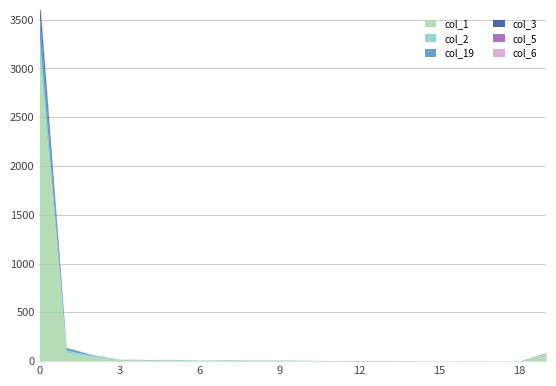

Which series has the largest total across all categories?

col_1